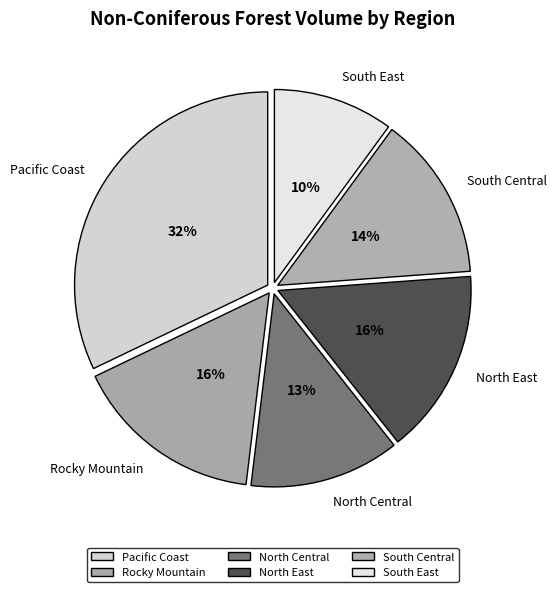

Which category has the biggest portion of the pie?

Pacific Coast